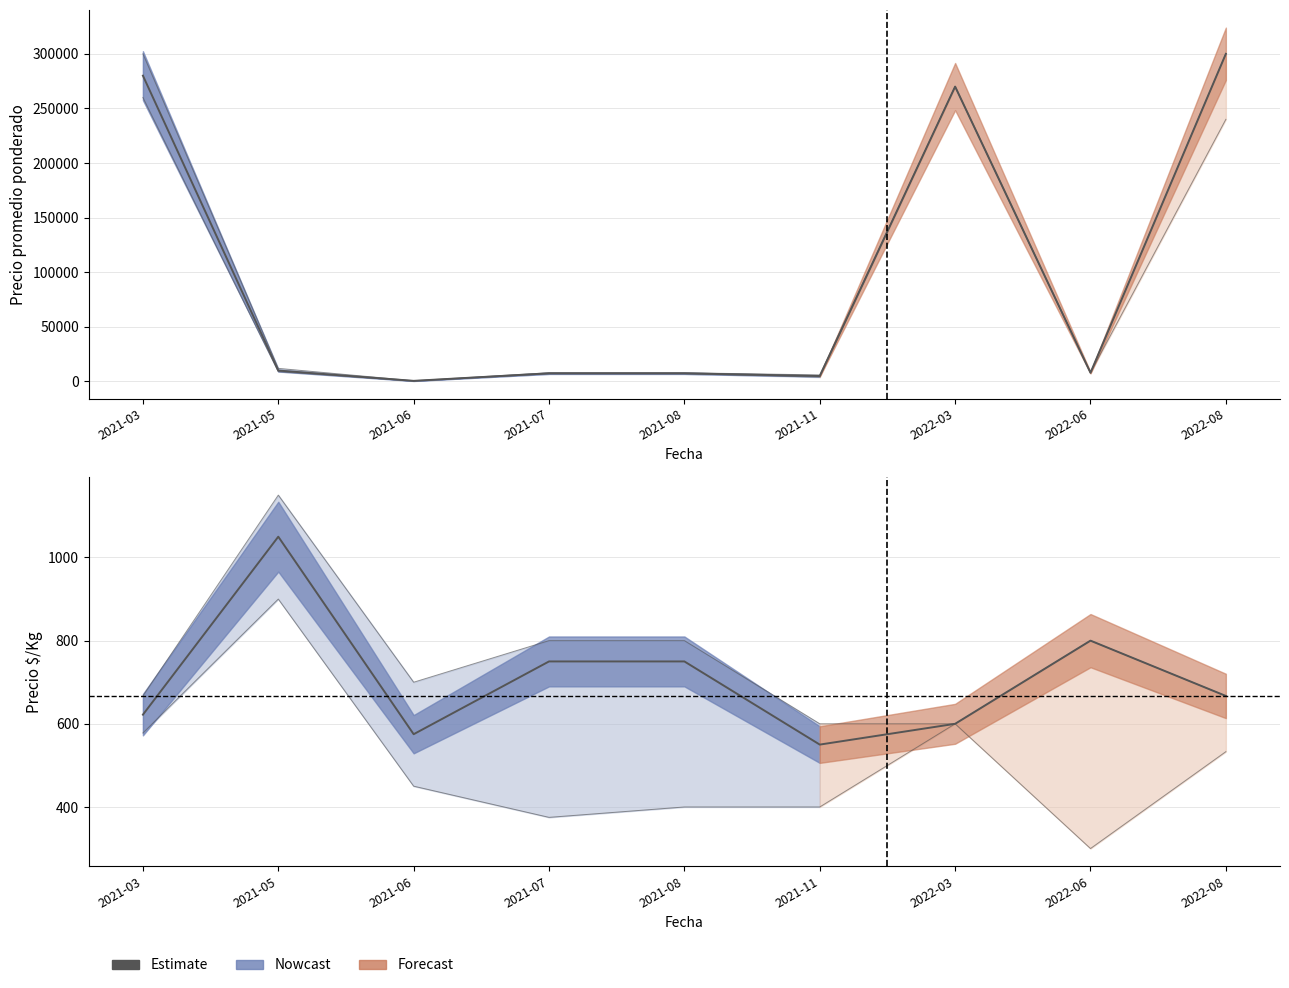

How many lines are shown in the chart?

1